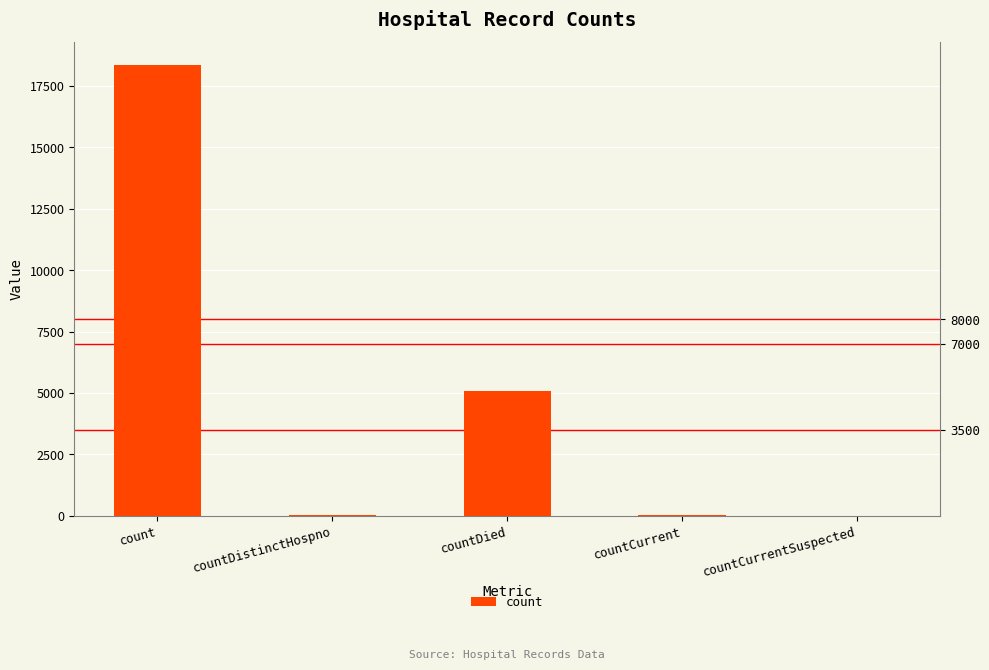

Read the value at countCurrent.

33